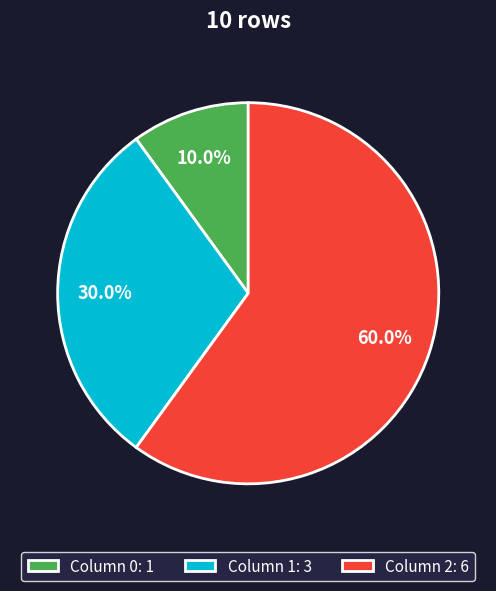

Rank the categories by value from highest to lowest.

Column 2: 6, Column 1: 3, Column 0: 1